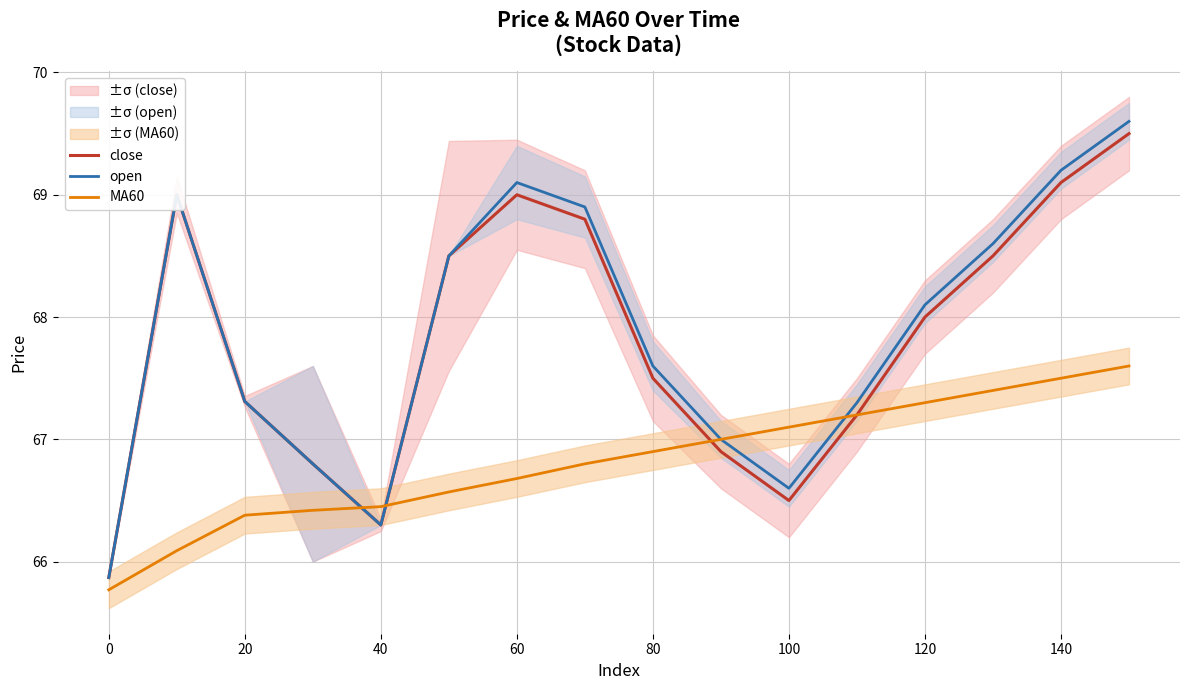

What is the lowest value of the open series?

65.9